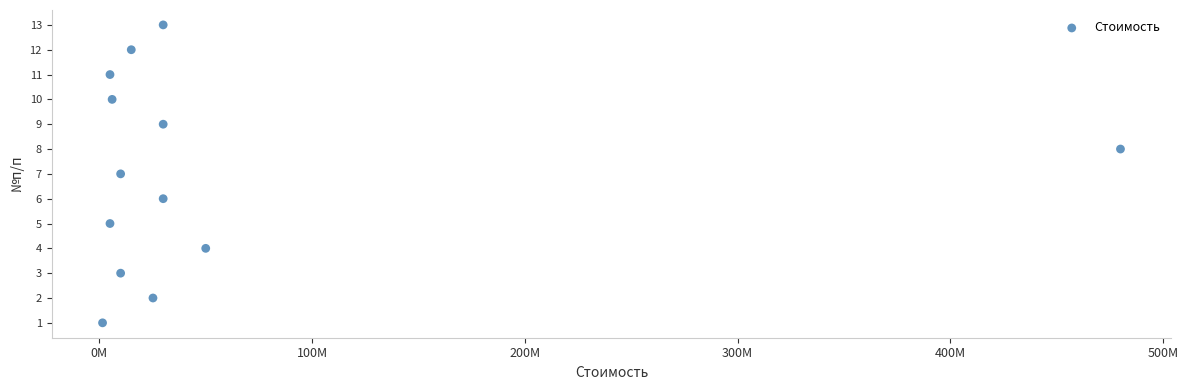

What is the range of X values (max minus min)?

478500000